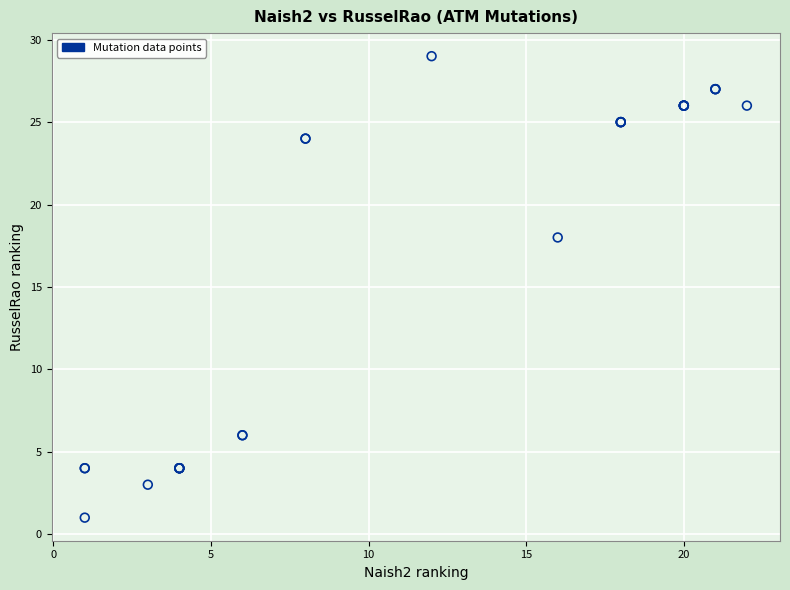

What Y value in the scatter plot is closest to 15?

18